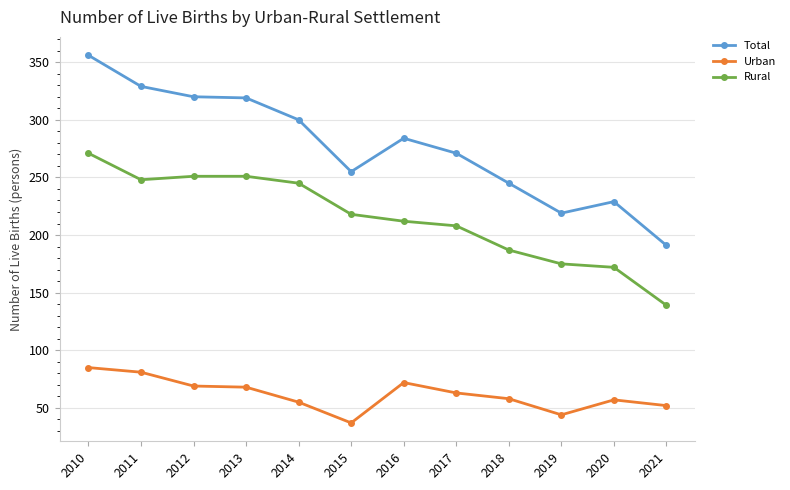

What is the approximate value of Rural at 2019?

175